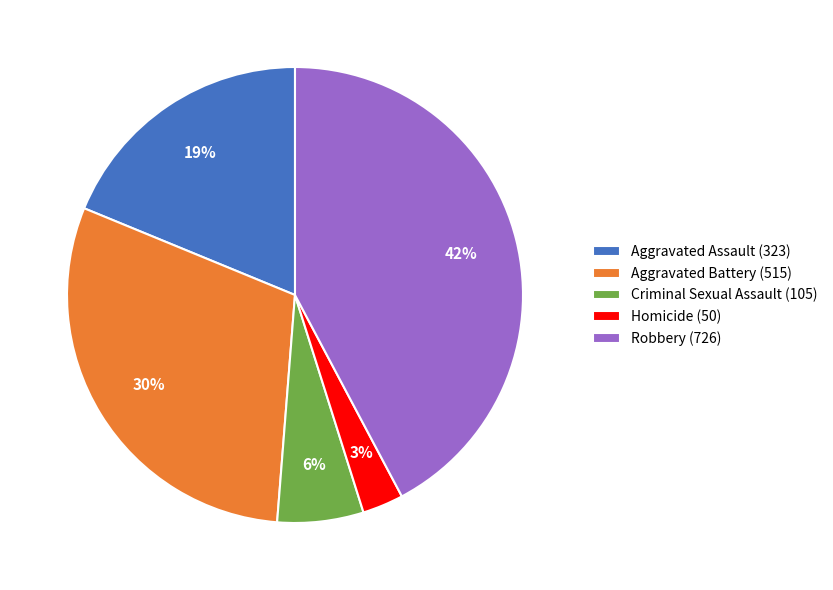

Is it true that Homicide (50) is 16% of the pie?

False